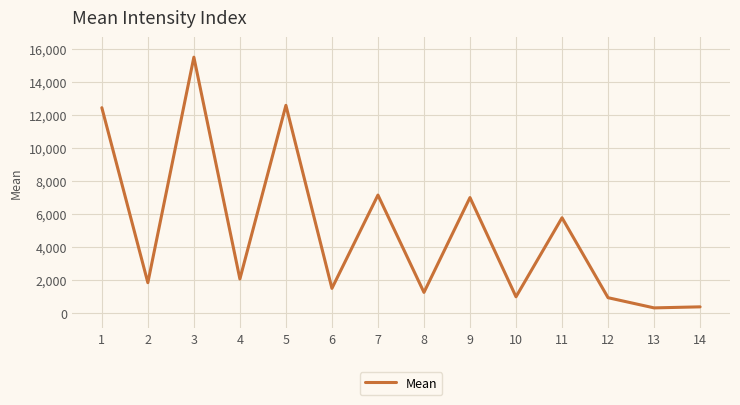

What is the difference between the values at 5 and 12?

11641.0